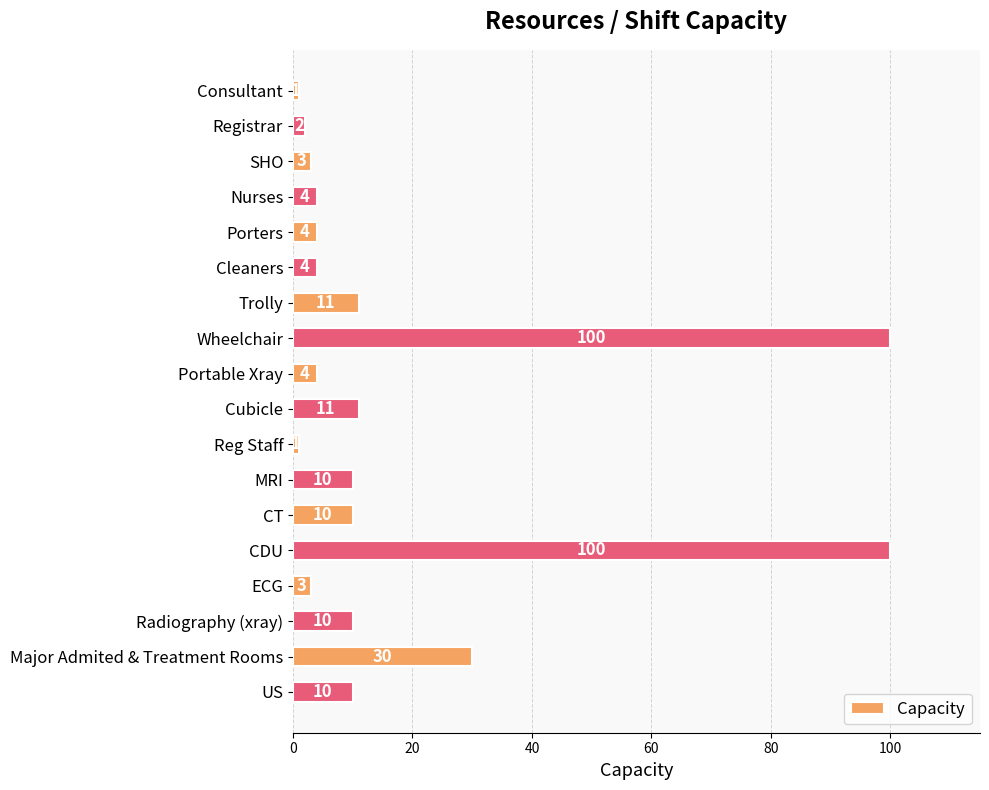

What is the sum of all values?

318